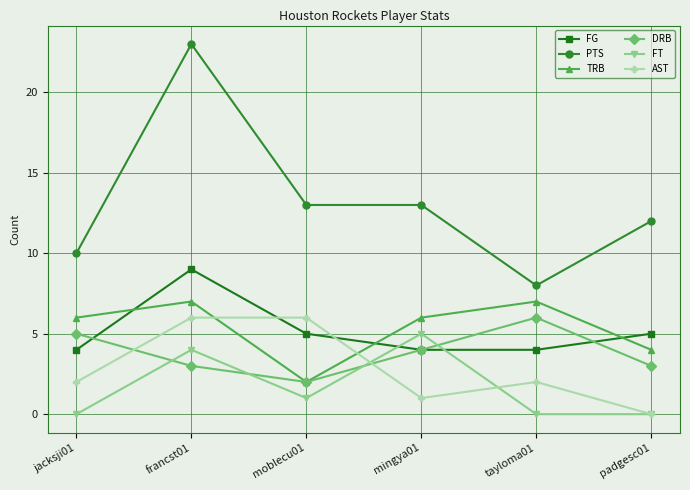

Where does the FG series first go above 5?

francst01